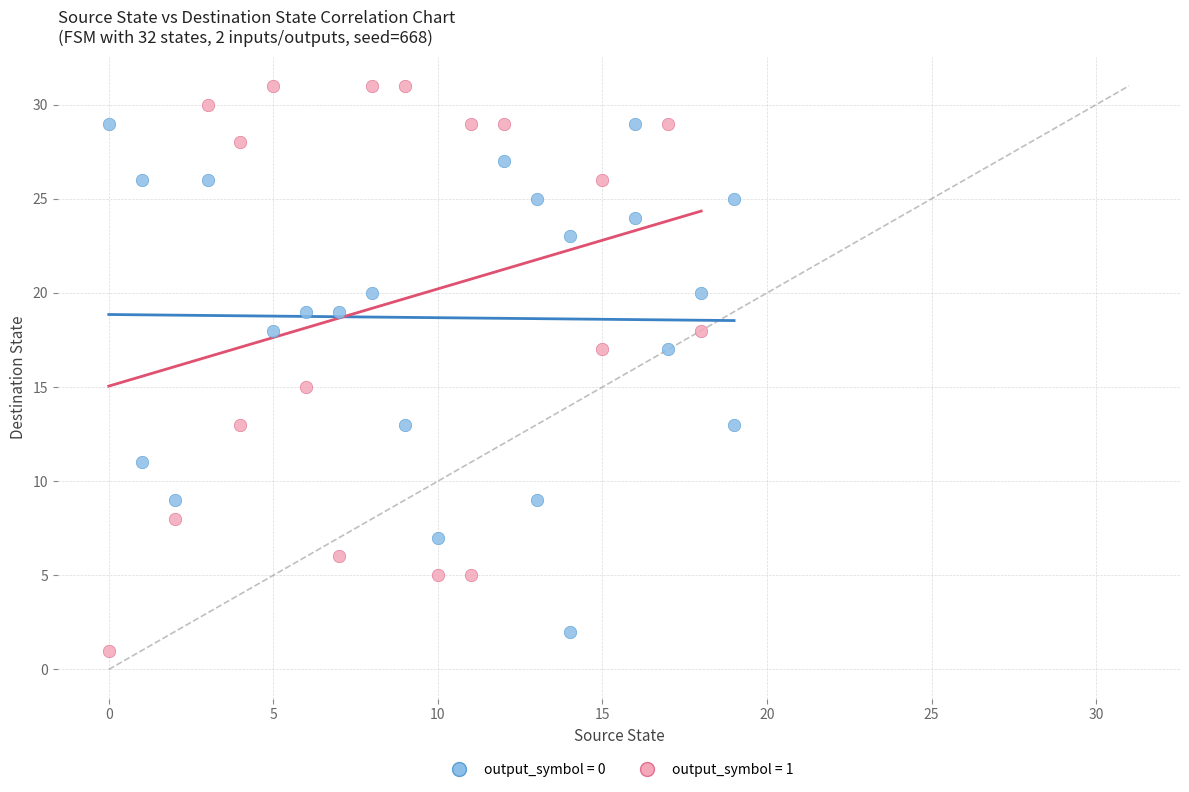

Which series reaches the maximum Y coordinate?

output_symbol = 1